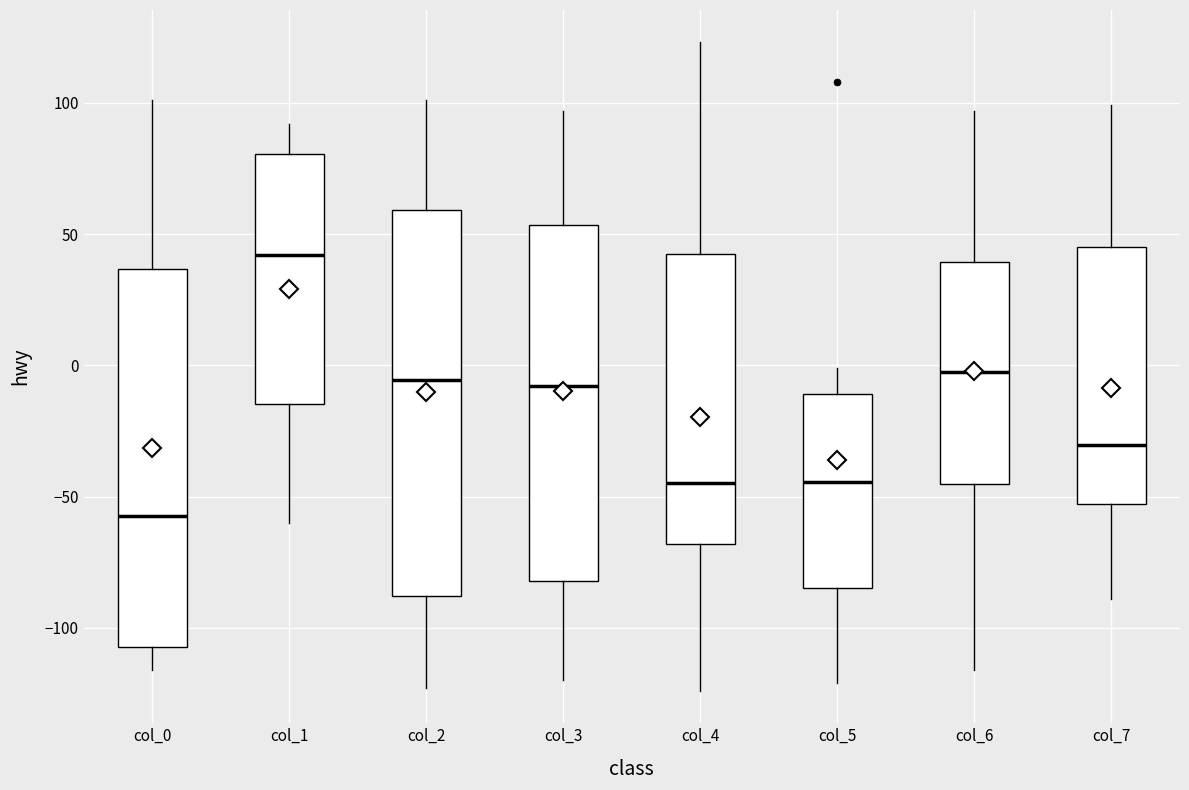

Where is the upper edge of the box for col_2 on the y-axis? The values are not printed on the chart, so give them approximately, as read against the axis.

60